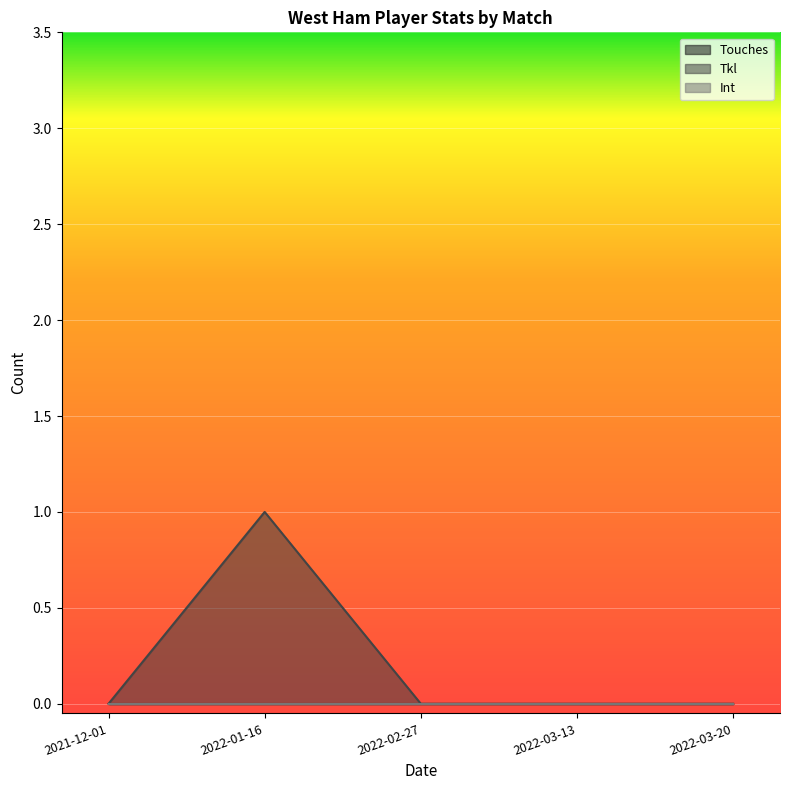

Reading right to left, what are all the values shown in this chart?

Touches: 2022-03-20=0	2022-03-13=0	2022-02-27=0	2022-01-16=0	2021-12-01=0
Tkl: 2022-03-20=0	2022-03-13=0	2022-02-27=0	2022-01-16=1	2021-12-01=0
Int: 2022-03-20=0	2022-03-13=0	2022-02-27=0	2022-01-16=0	2021-12-01=0